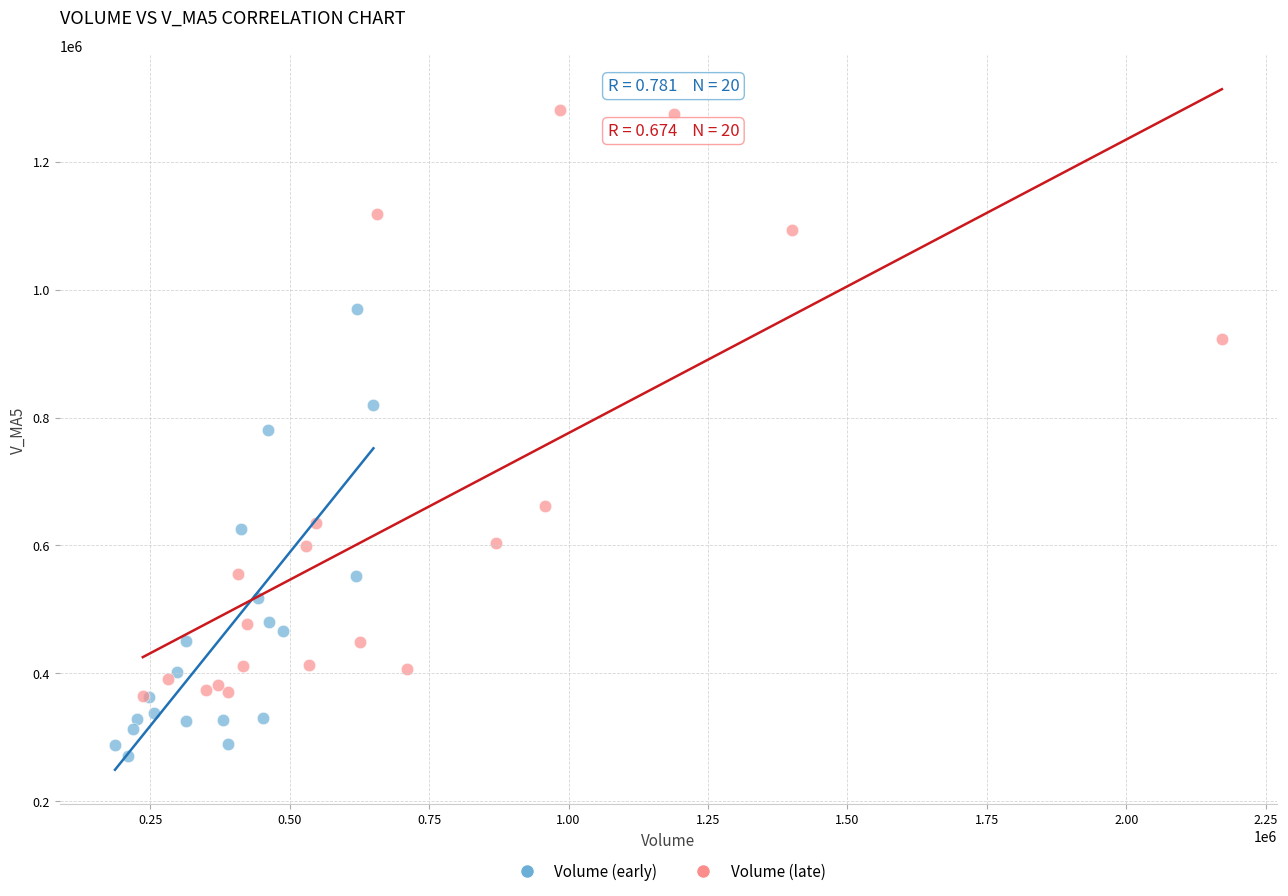

Which series has the widest spread of Y values?

Volume (late)